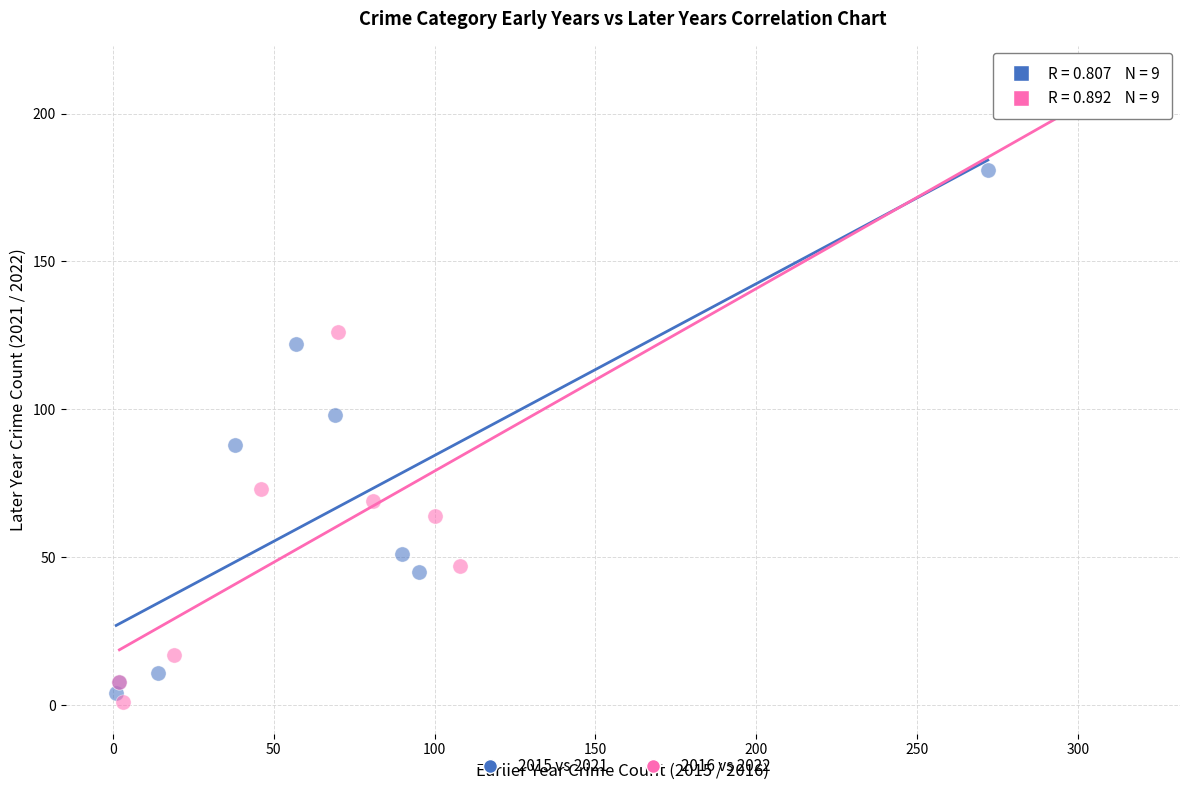

What are all the series names shown in the legend?

2015 vs 2021, 2016 vs 2022